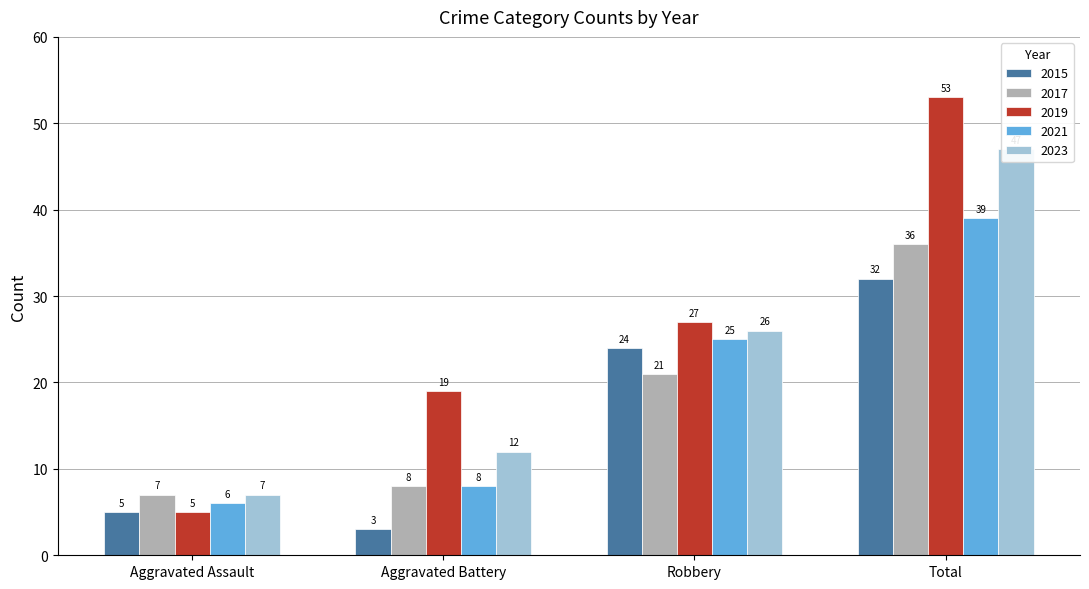

How many data points in 2019 are less than 27?

2